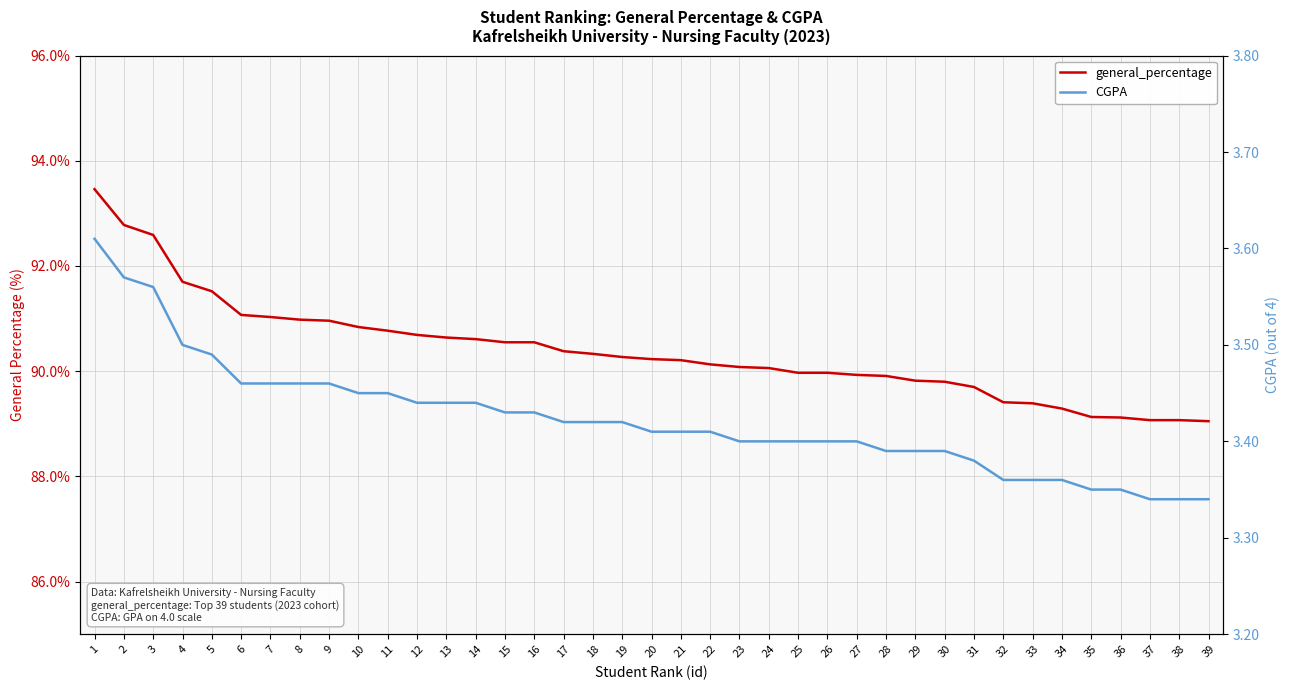

What is the spread (max minus min) of values at 32?

86.0